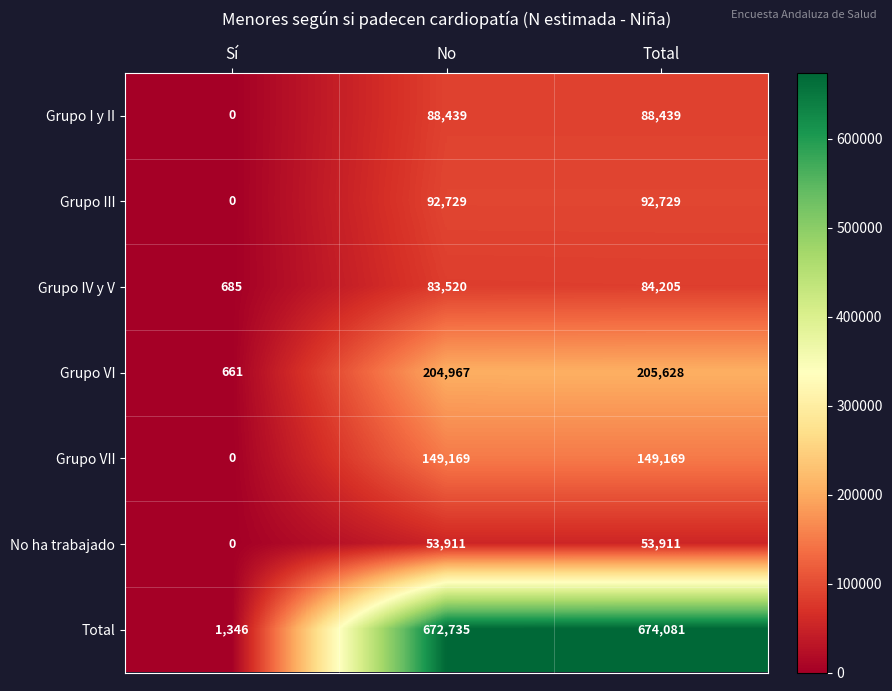

What is the sum of the Grupo IV y V values at No and Total?

167725